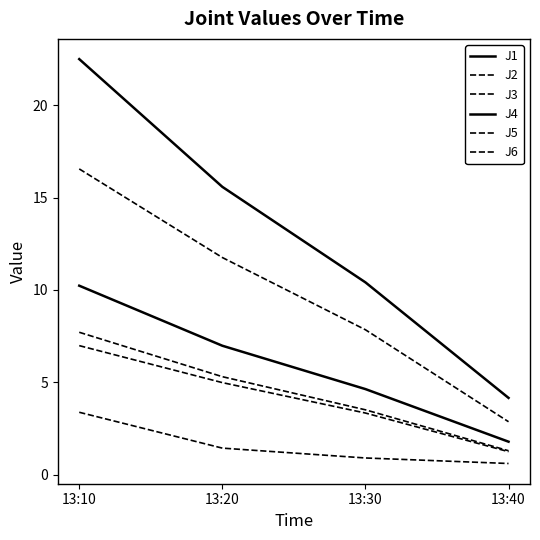

At which label does J6 first exceed 5?

13:10